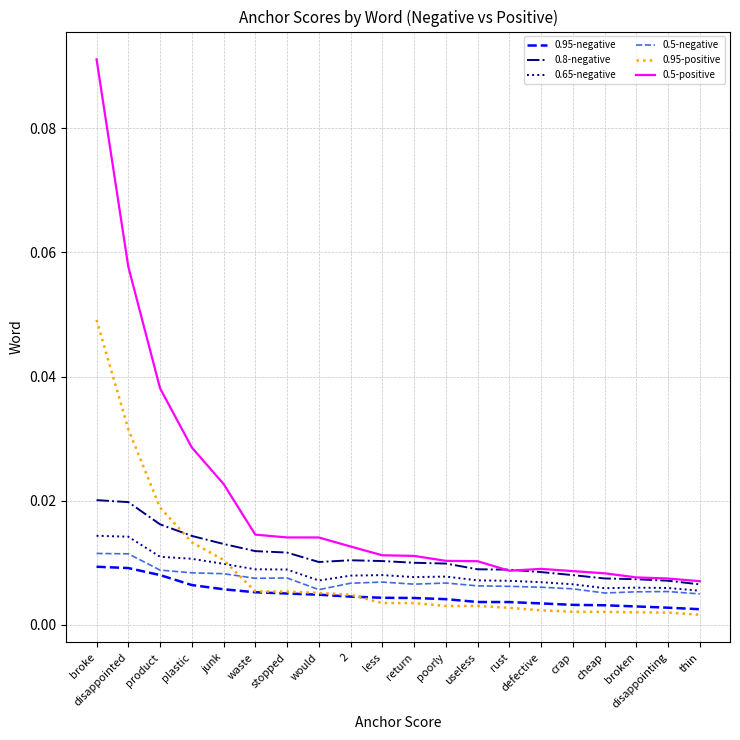

What is the sum of all 0.5-positive values?

0.4